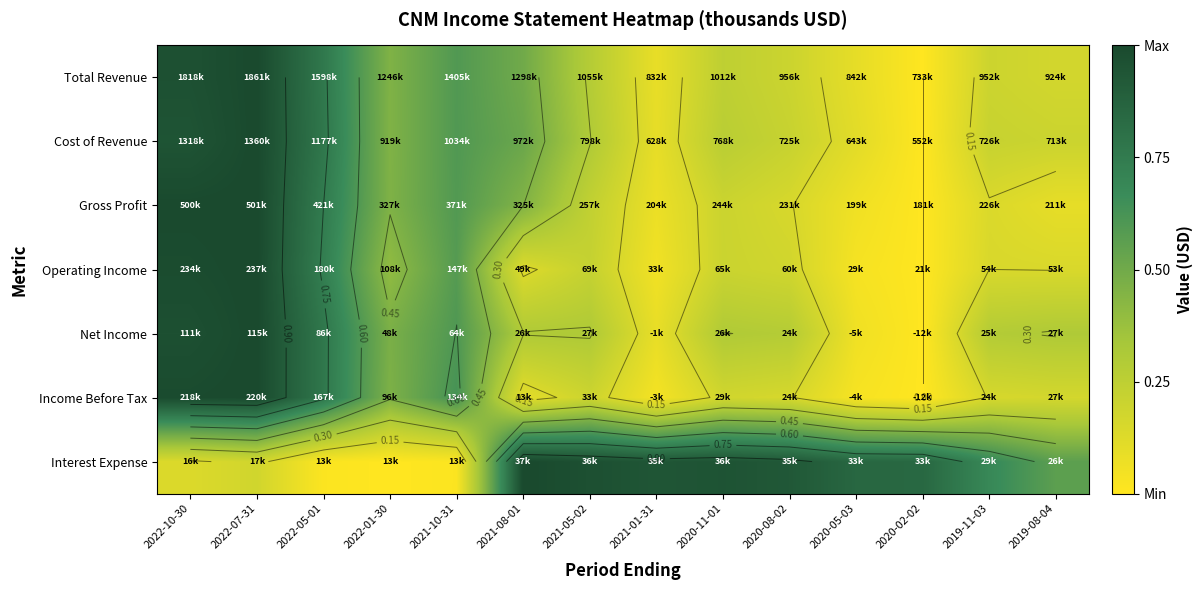

At which category is the sum across all series the highest?

2022-07-31